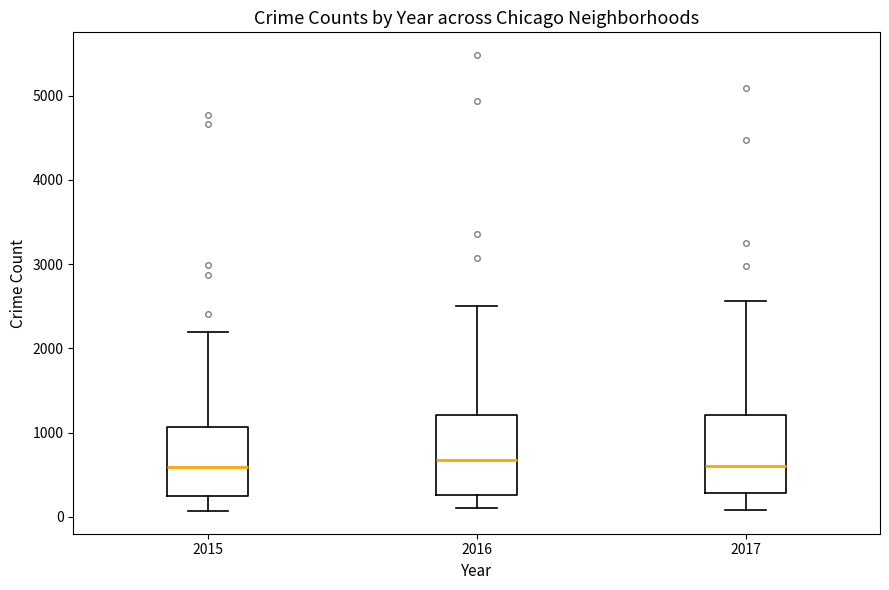

Reading left to right, transcribe this box plot: for each box, give where its median line is, the range the box spans, and where its two whiskers end, as read against the y-axis. The values are not printed on the chart, so give them approximately, as read against the axis.

2015: median 600, box 300 to 1100, whiskers 100 to 2200
2016: median 700, box 300 to 1200, whiskers 100 to 2500
2017: median 600, box 300 to 1200, whiskers 100 to 2600